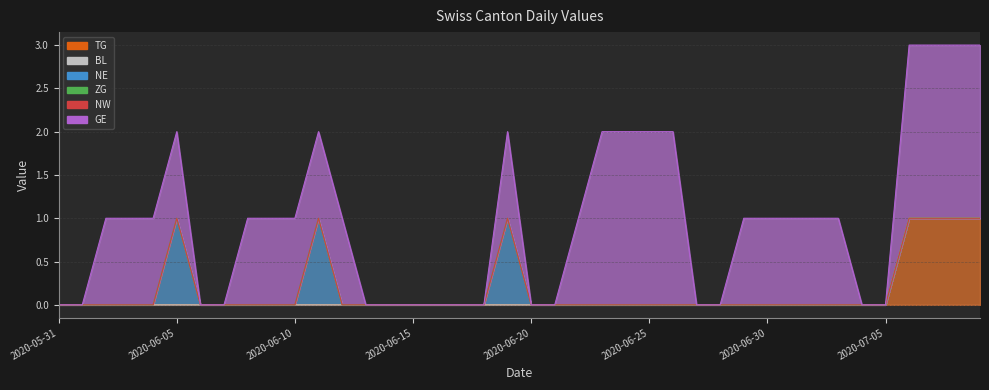

How many data points in GE are less than 1?

16